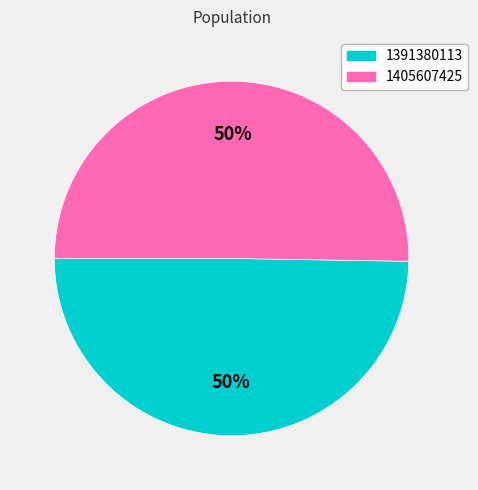

Approximately how many times larger is the value at 1405607425 compared to 1391380113?

1.0